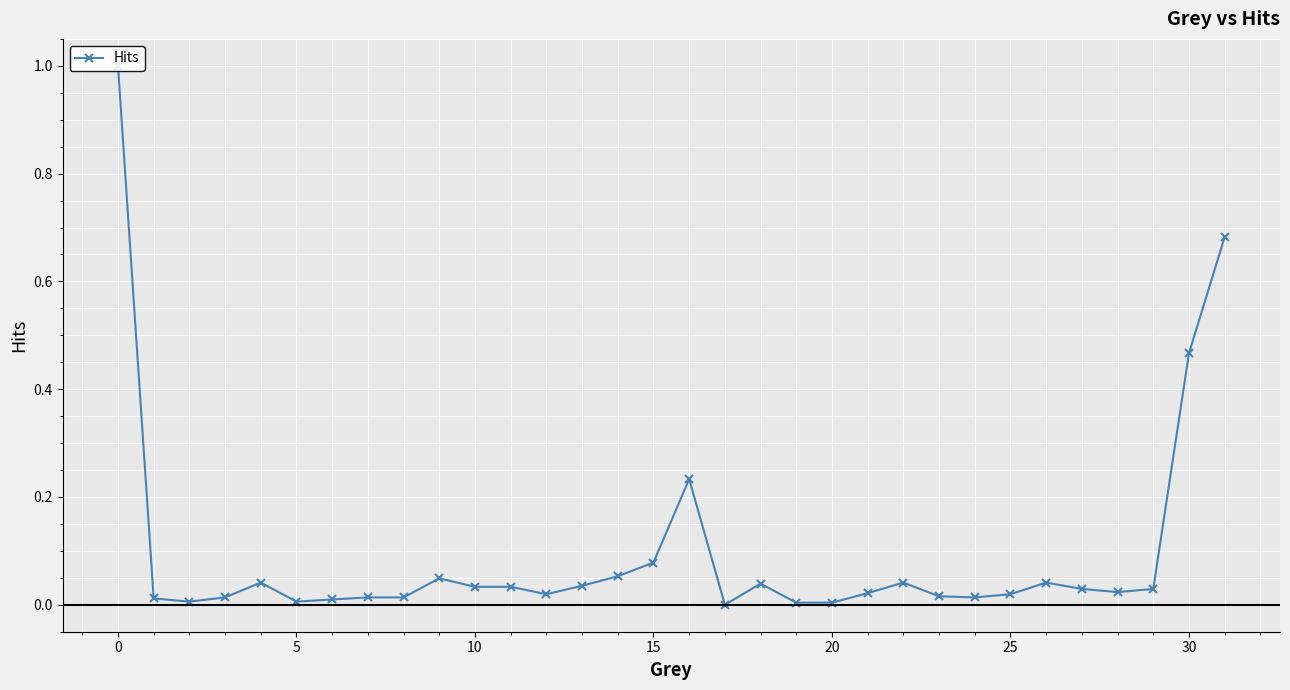

Count the number of values greater than 0.

31